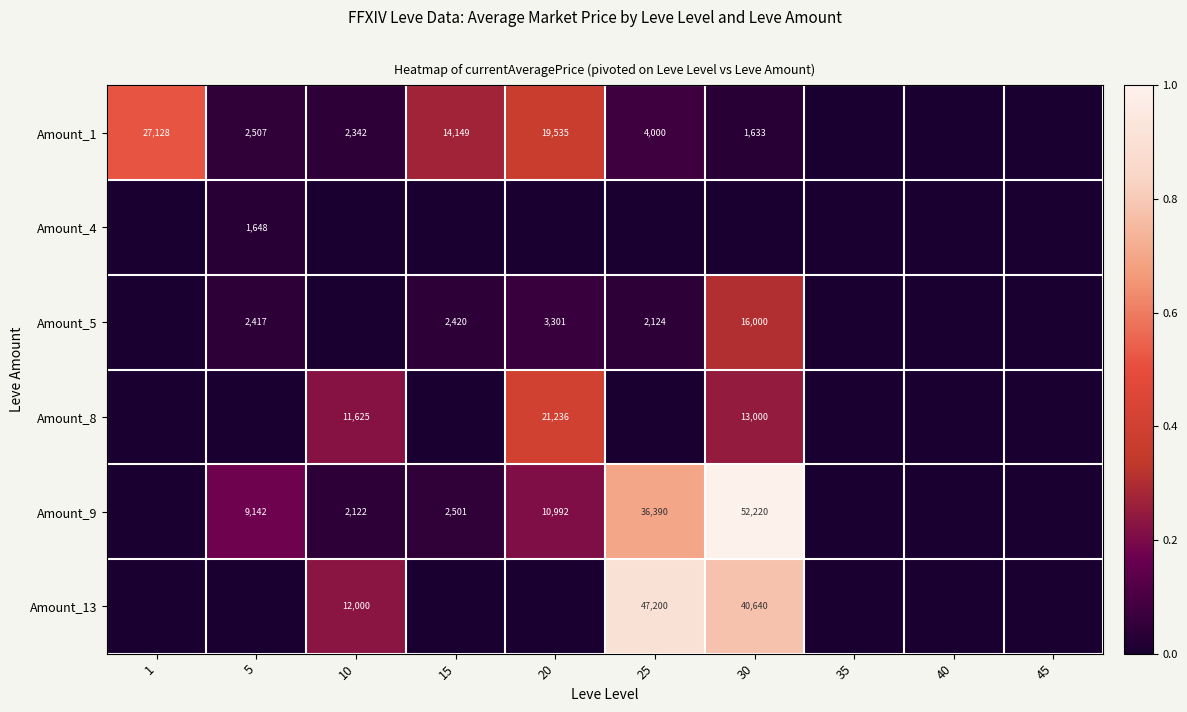

The value of Amount_13 at 30 is 40640. True or false?

True